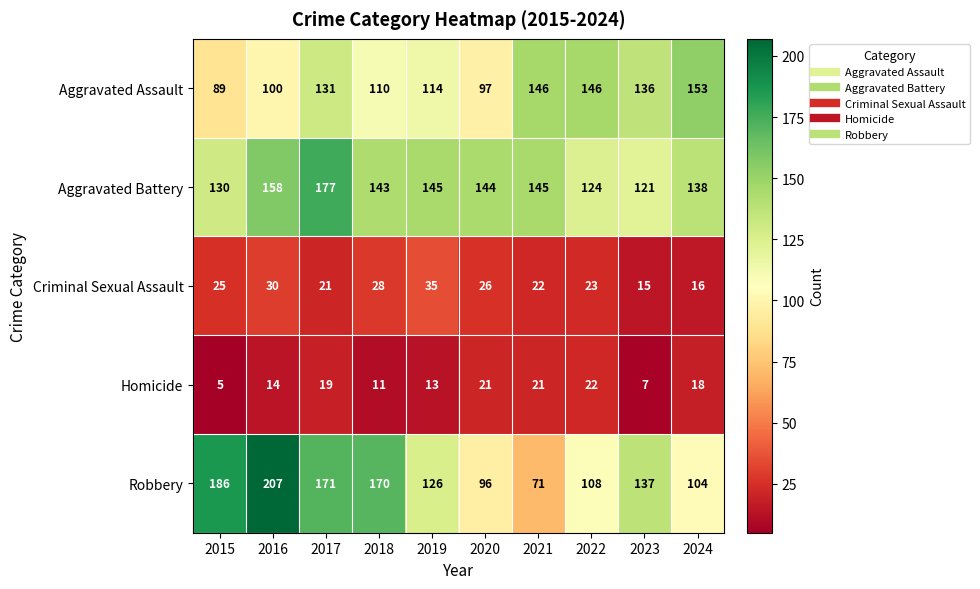

At which category does the chart reach its minimum across all series?

2015